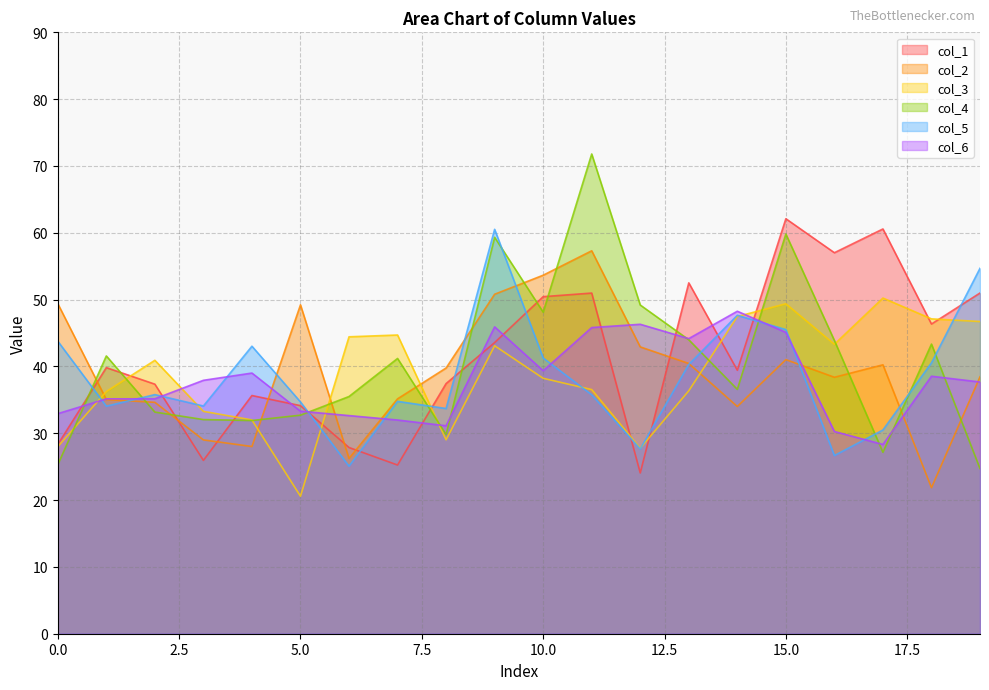

At how many categories does at least one series exceed 40?

18